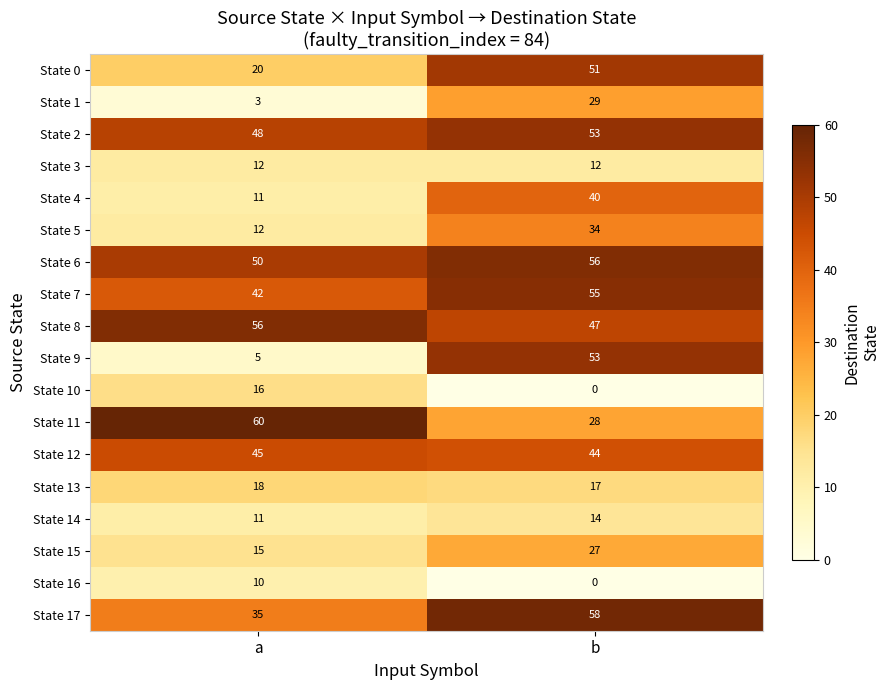

Rank the categories by State 6 value from lowest to highest.

a, b